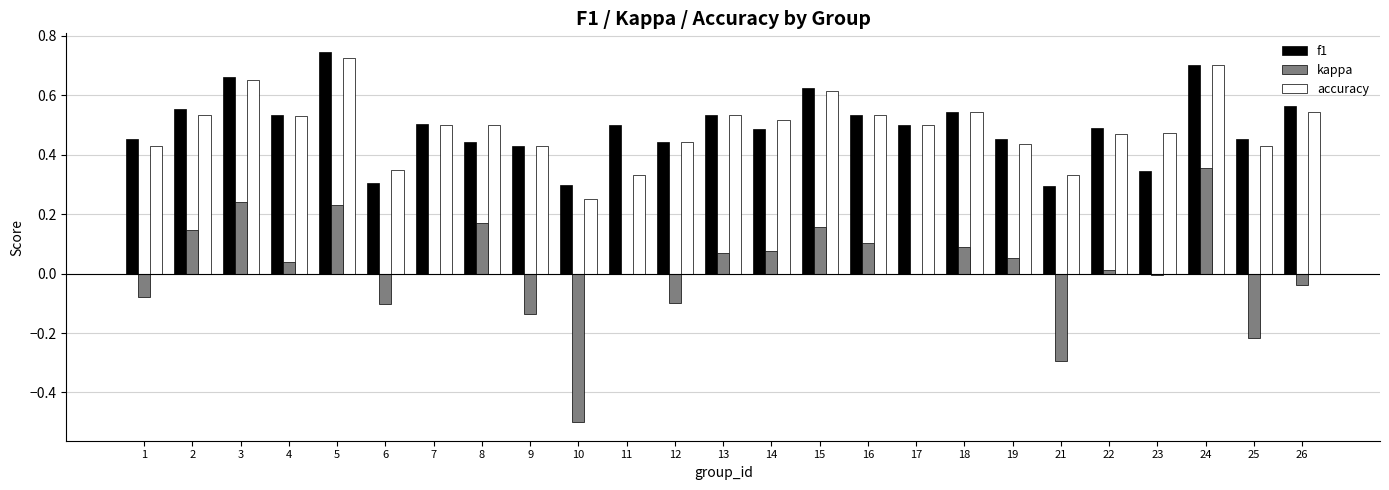

Is the value of f1 at 3 greater than the value of kappa at 25?

Yes